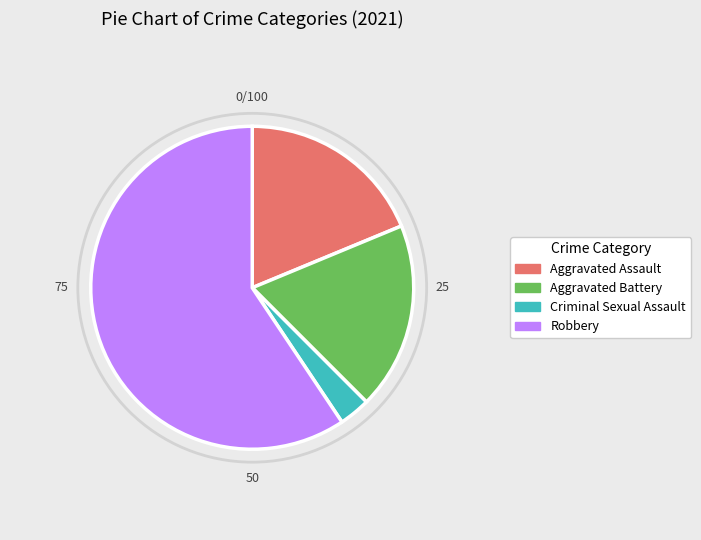

The Aggravated Assault slice represents 28% of the pie. True or false?

False